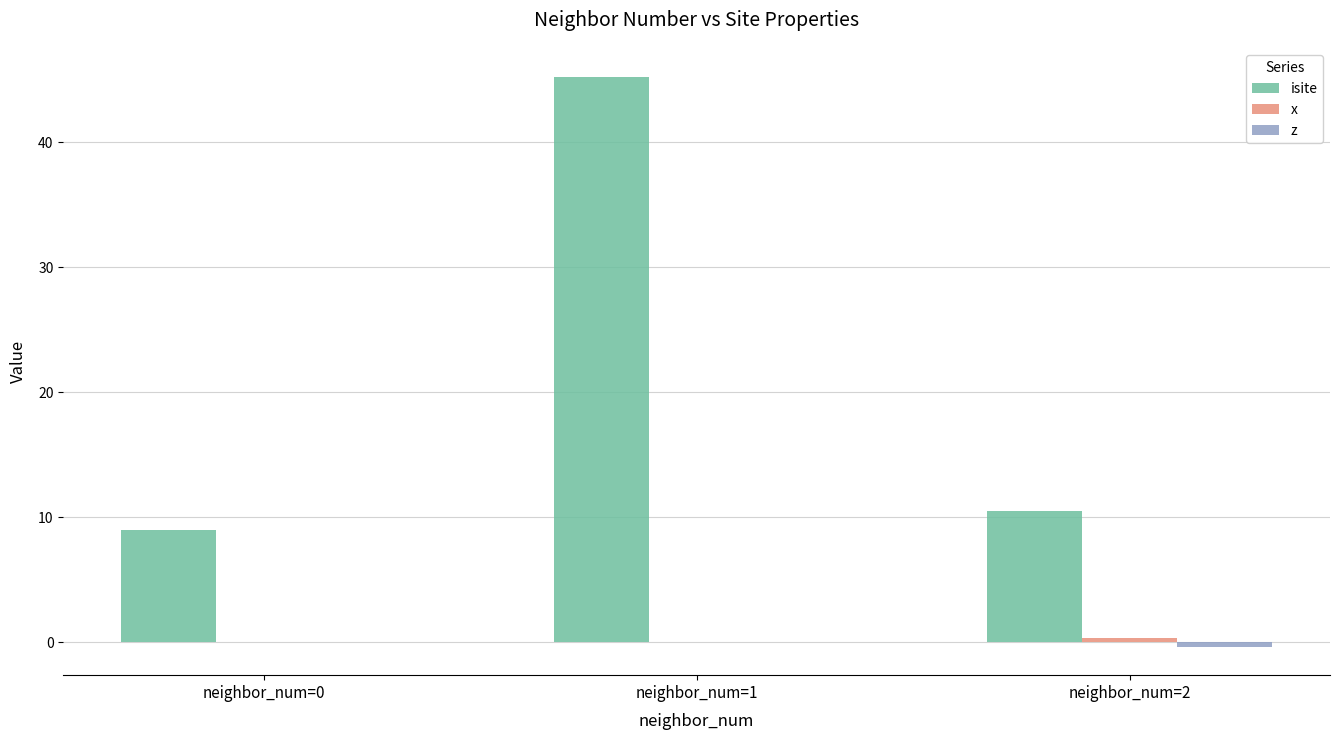

What is the total value across all series at neighbor_num=0?

9.0